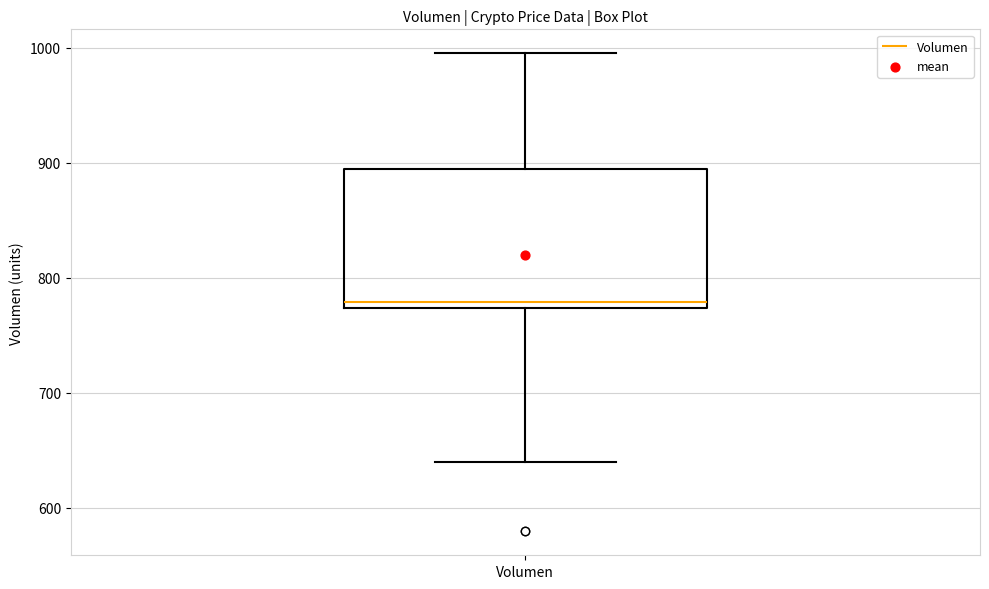

Where does the median line of the box for Volumen sit on the y-axis? The values are not printed on the chart, so give them approximately, as read against the axis.

780